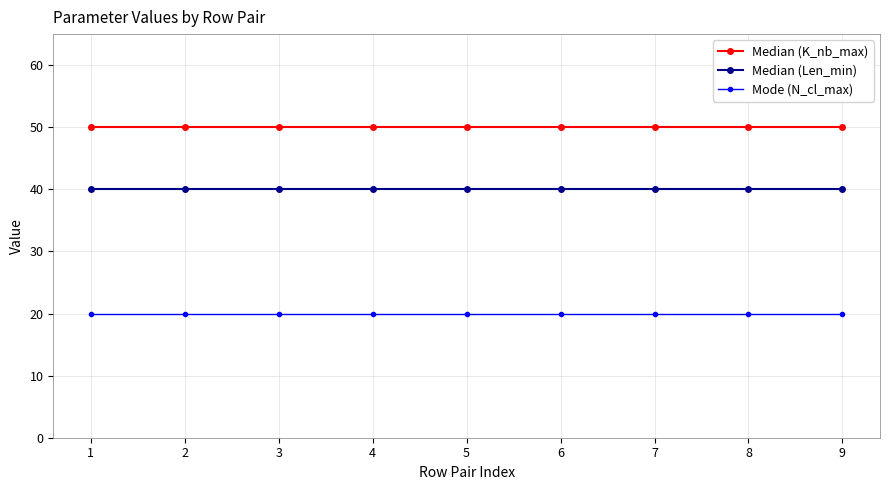

Which series has the largest total across all categories?

Median (K_nb_max)